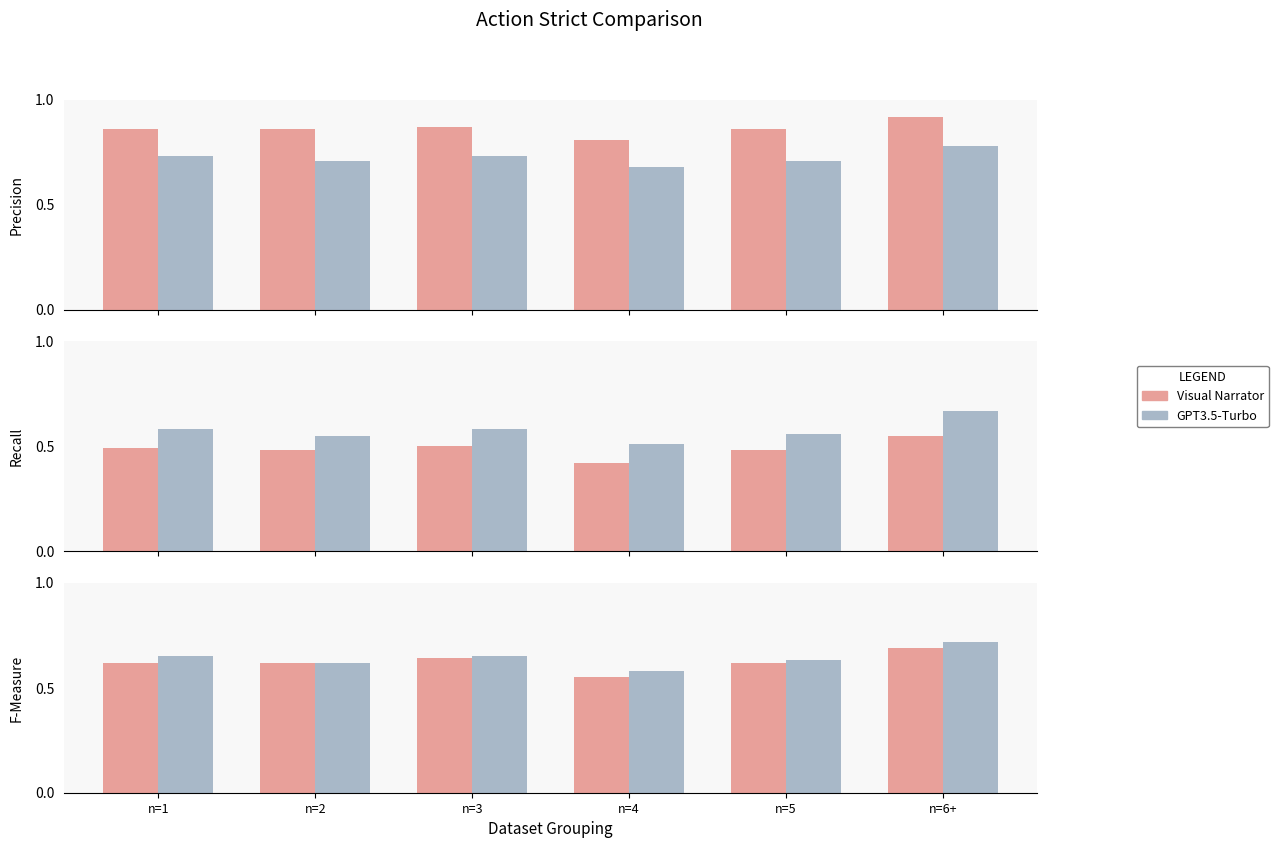

The GPT3.5-Turbo series shows 0.6 at n=2. True or false?

True